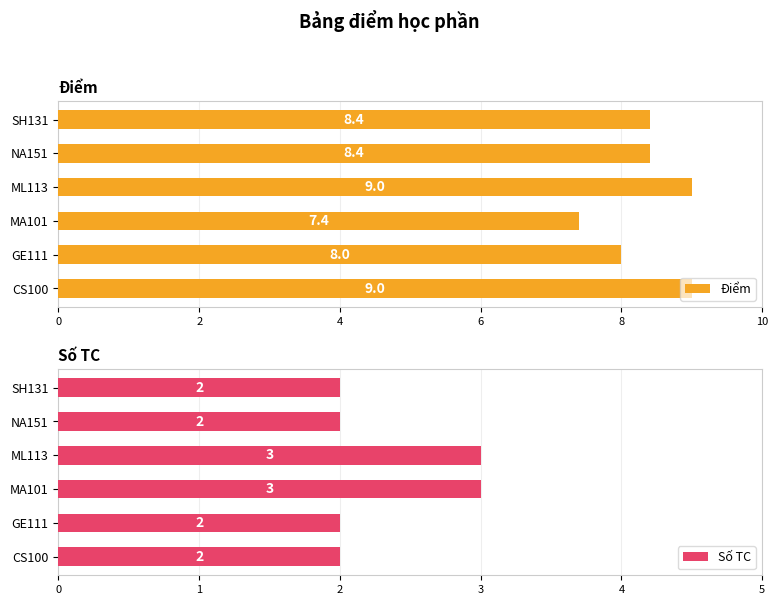

Is it true that Điểm equals 9.0 at CS100?

True